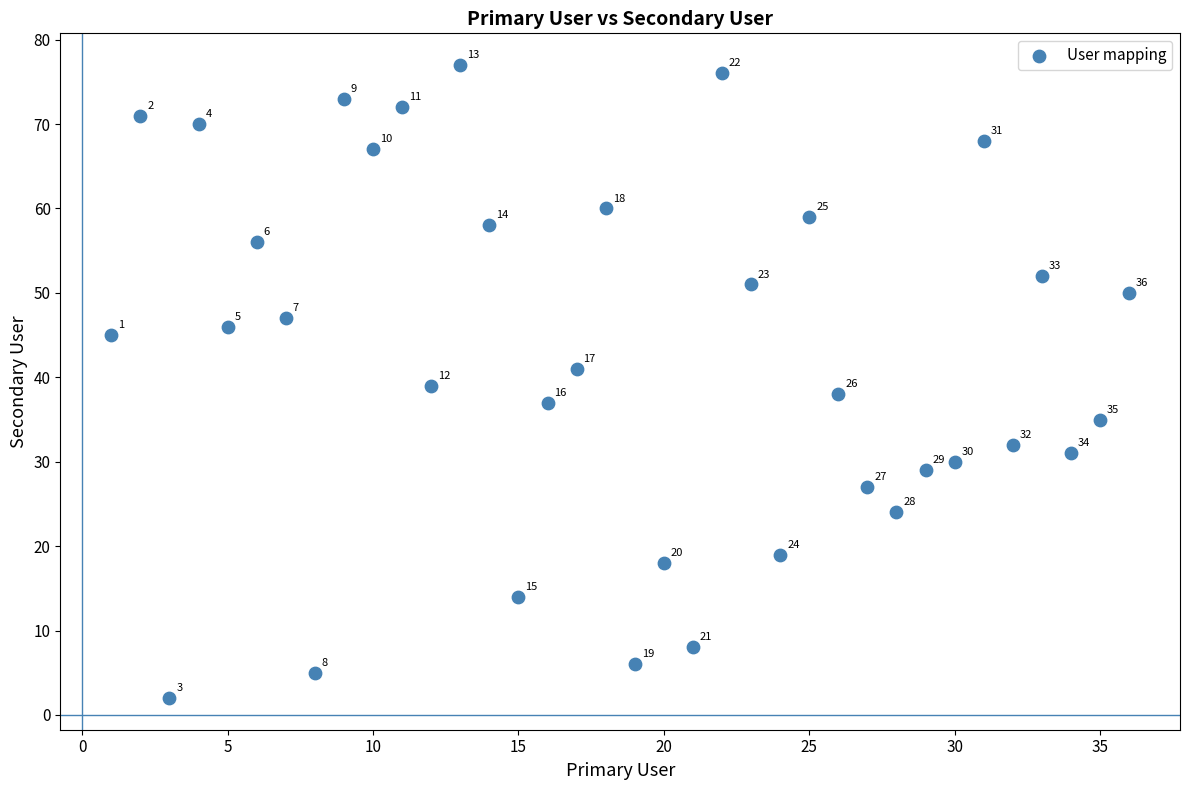

What Y value in the scatter plot is closest to 39?

39